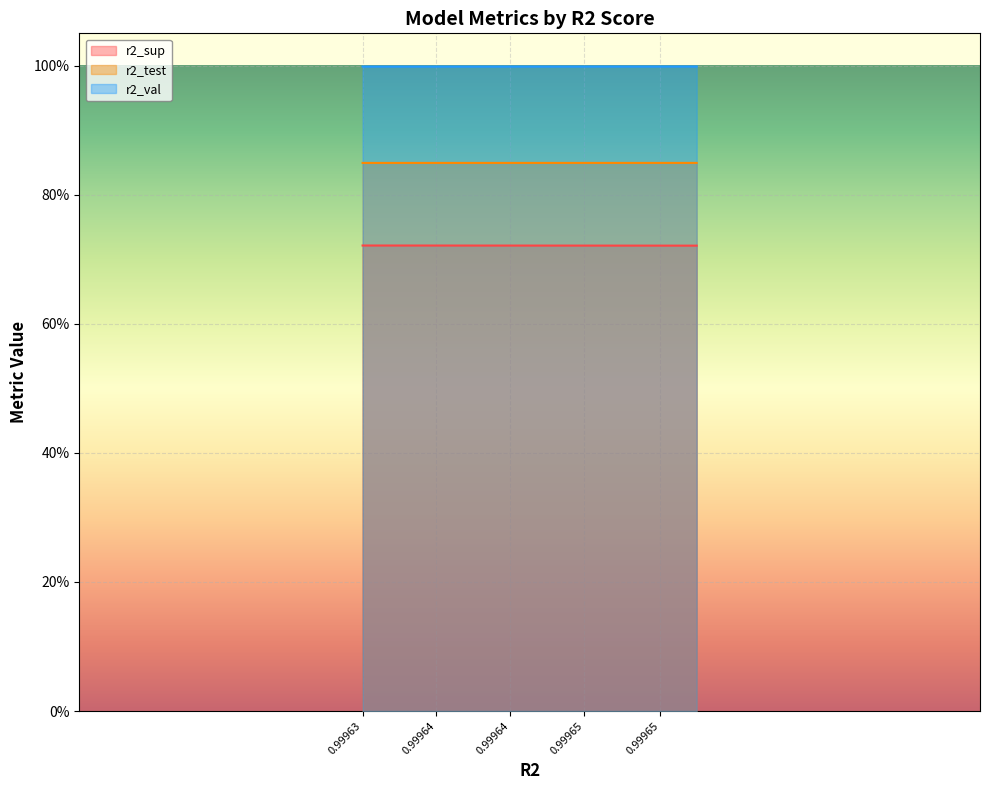

True or false: r2_sup and r2_test cross at least once.

False